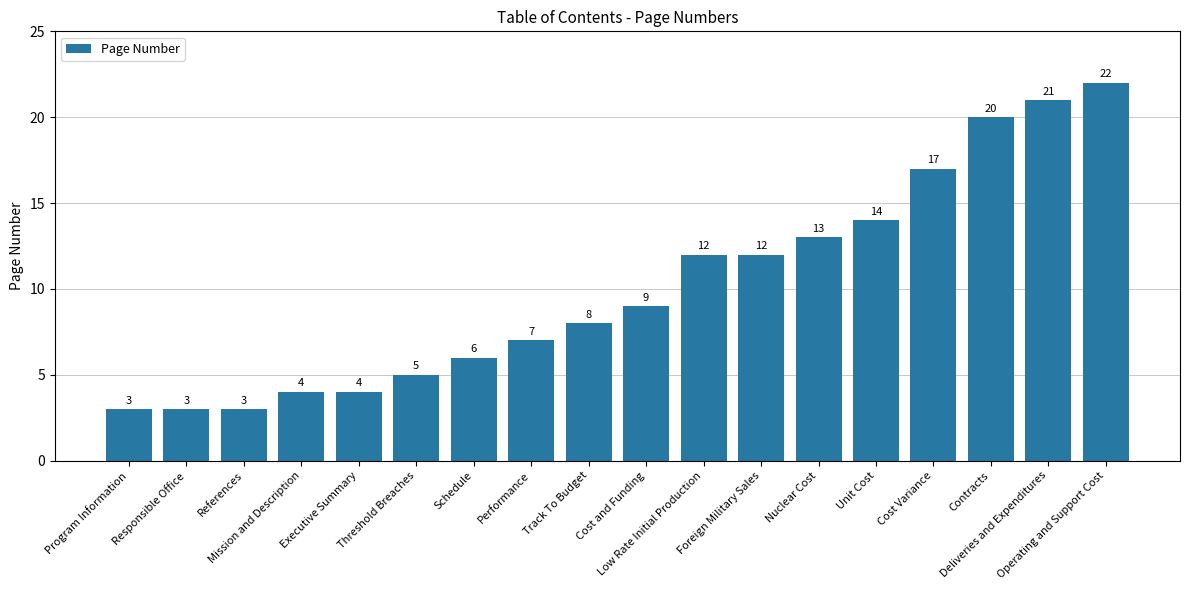

Is it true that the value at Program Information is 3?

True